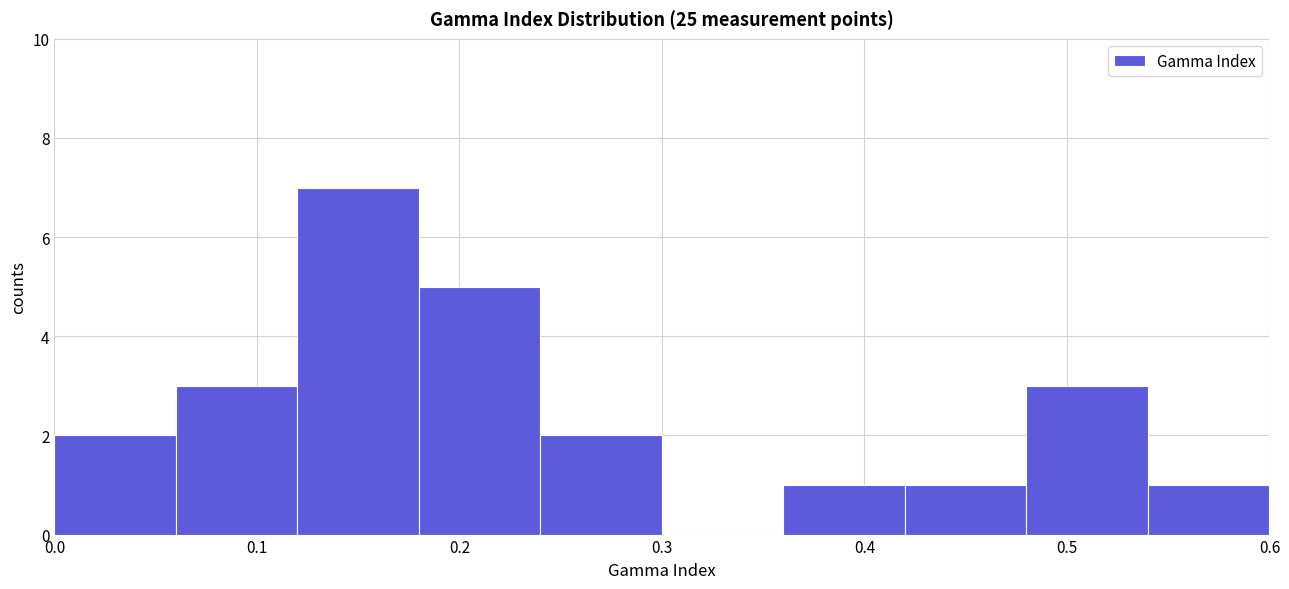

What is the height of the bar covering 0.18 to 0.24 on the x-axis? The values are not printed on the chart, so give them approximately, as read against the axis.

5